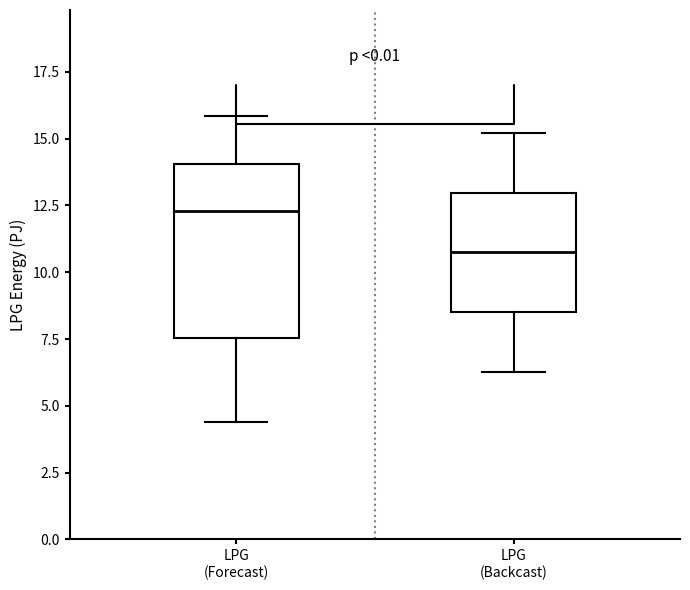

Which box has the highest median line?

LPG (Forecast)